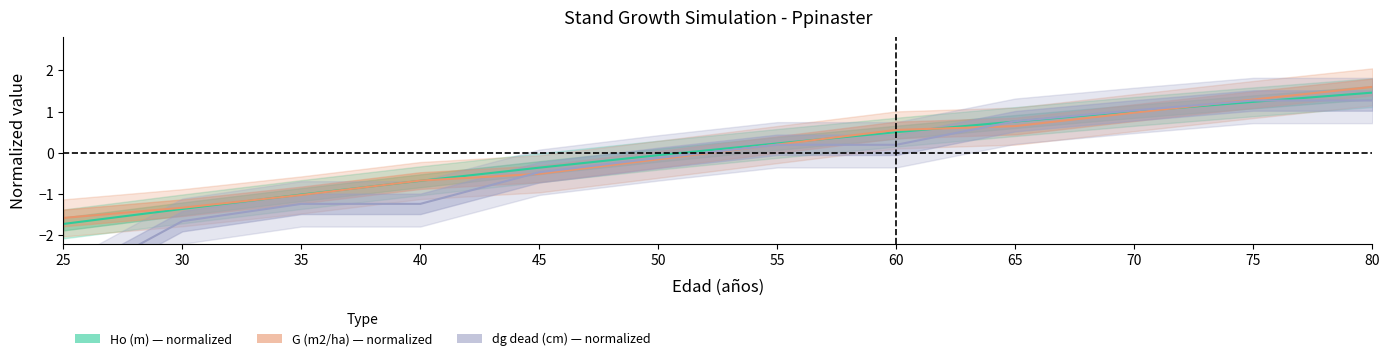

Is the value of dg_dead (cm) at 65 greater than the value of G (m2/ha) at 70?

No